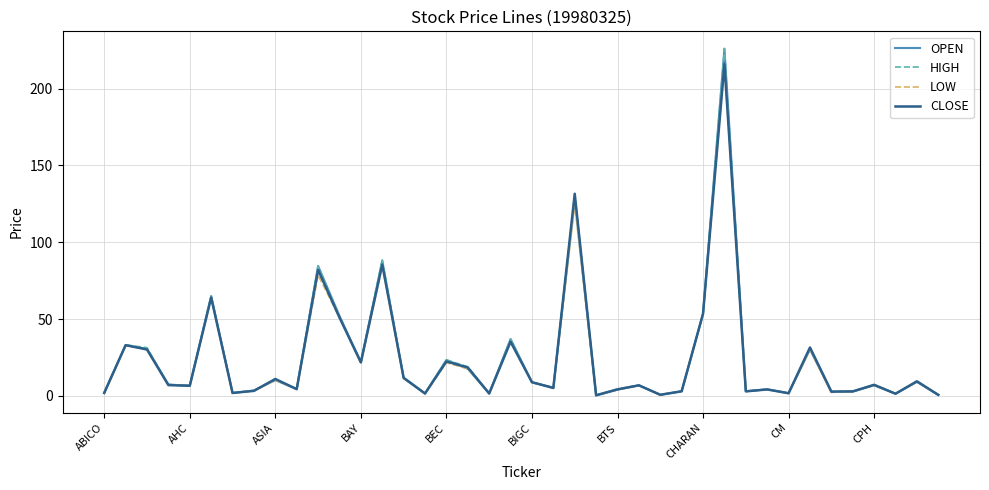

Count the number of data series in this chart.

4